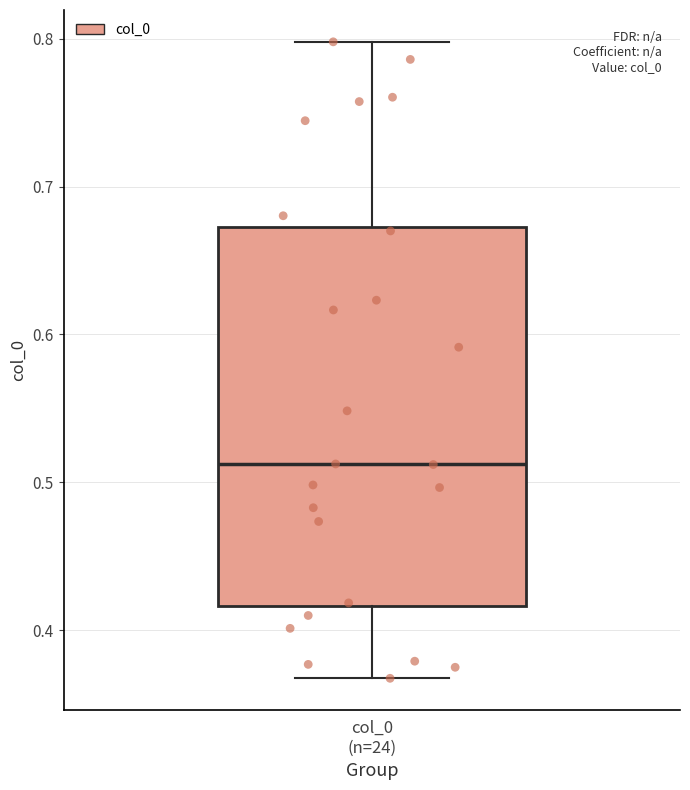

Transcribe this box plot: give where the median line is, the range the box spans, and where the two whiskers end, as read against the y-axis. The values are not printed on the chart, so give them approximately, as read against the axis.

median 0.51, box 0.42 to 0.67, whiskers 0.37 to 0.80